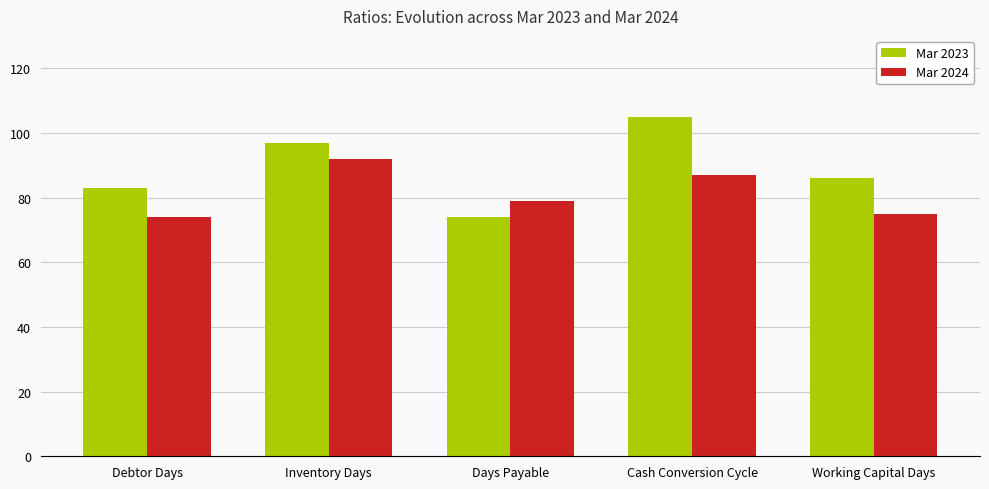

Is the value of Mar 2023 at Days Payable greater than the value of Mar 2024 at Inventory Days?

No